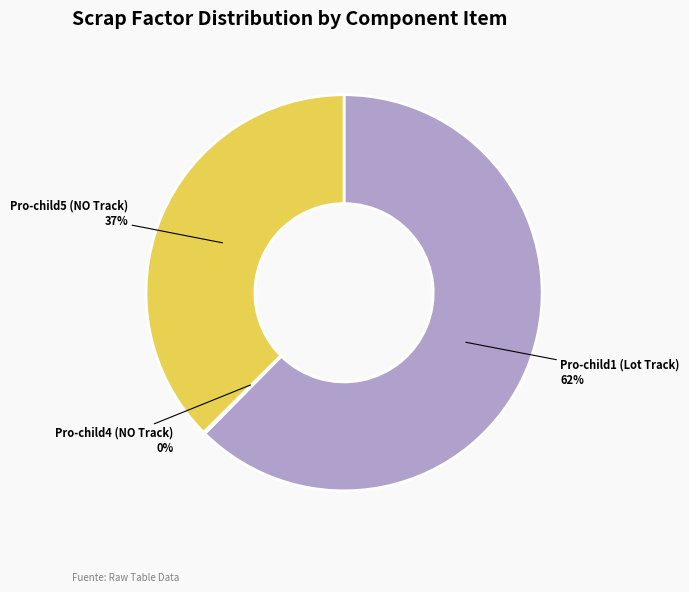

Which slice is the largest?

Pro-child1 (Lot Track)